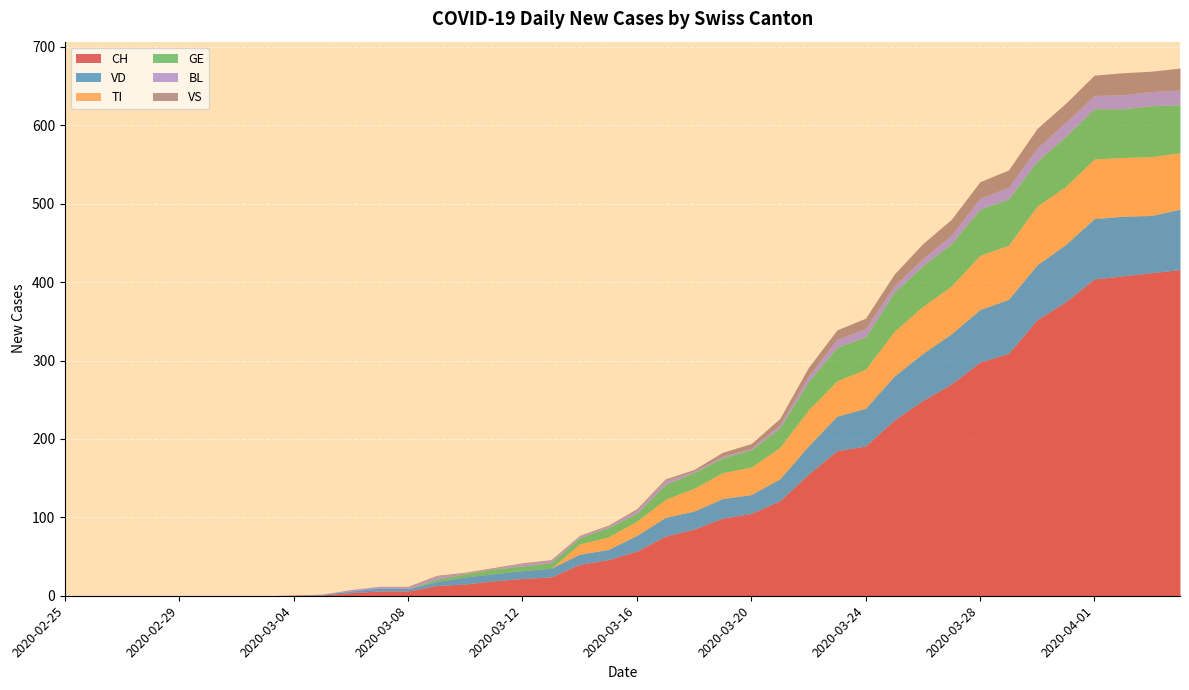

What is the average value of the VS series?

9